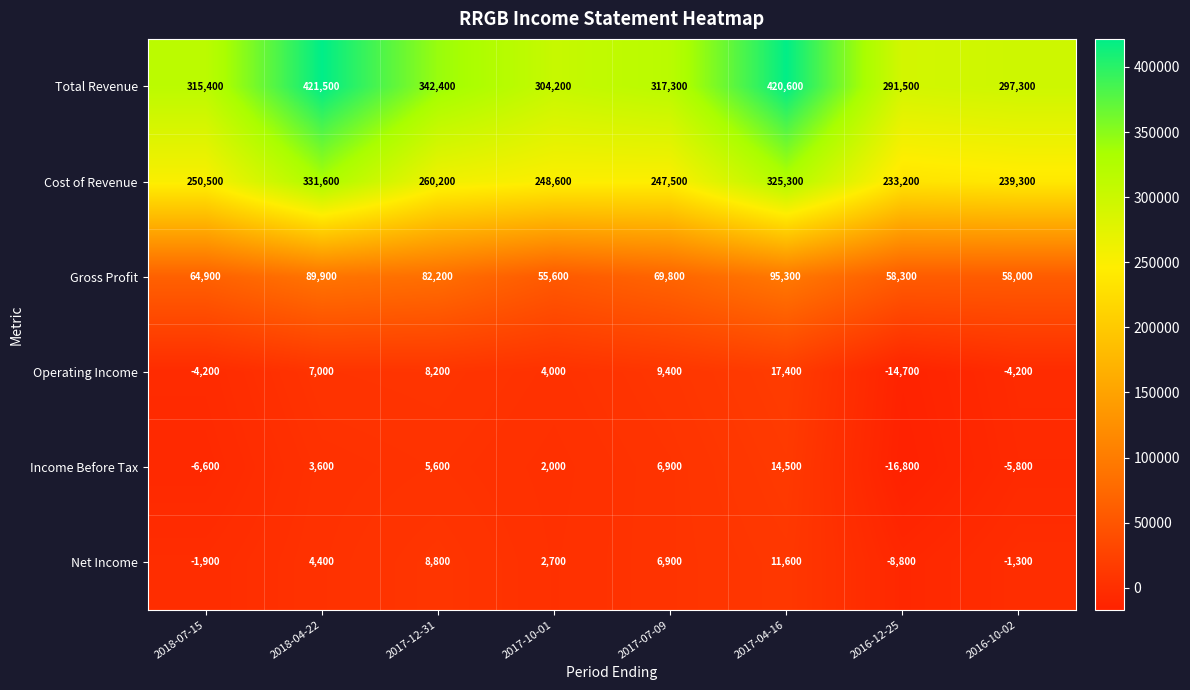

Where is Total Revenue nearest to the value 356500?

2017-12-31